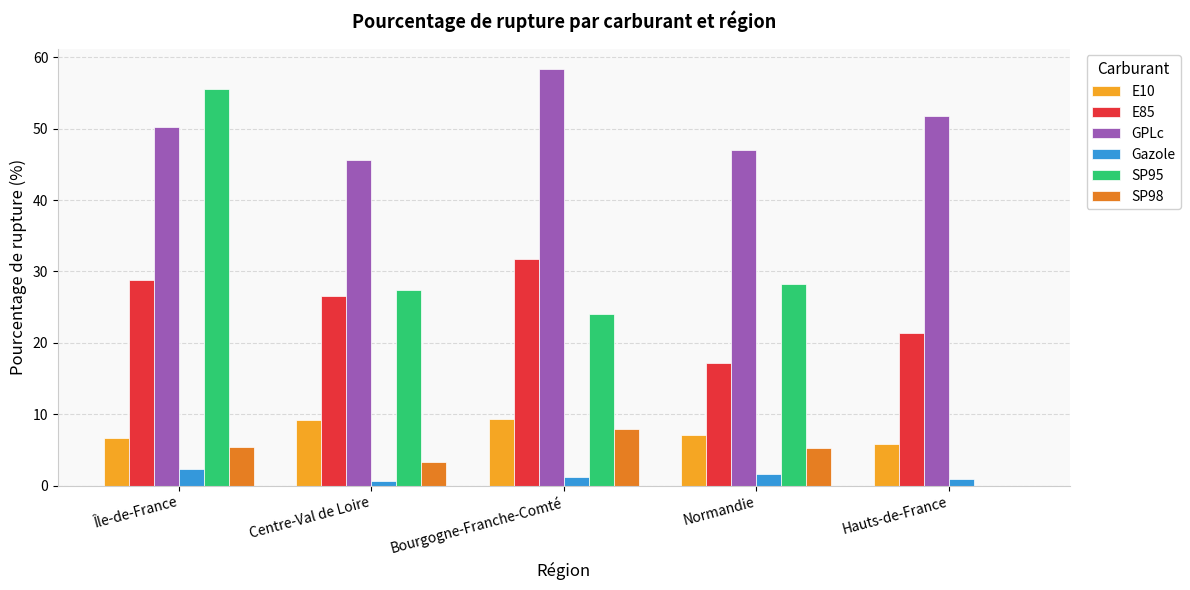

What is the maximum value for E10?

9.3